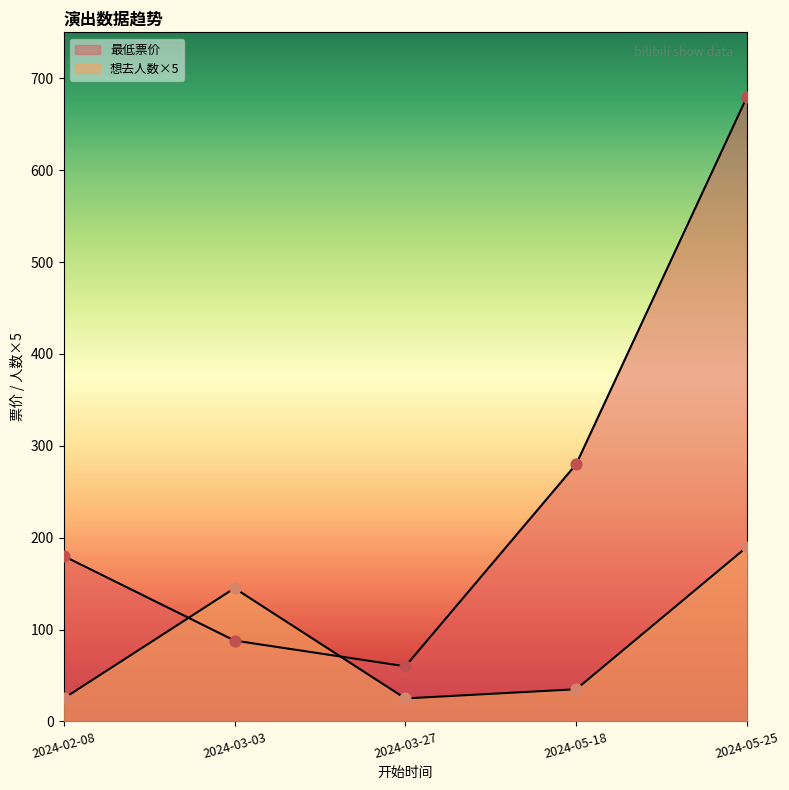

At which category is the sum across all series the highest?

2024-05-25